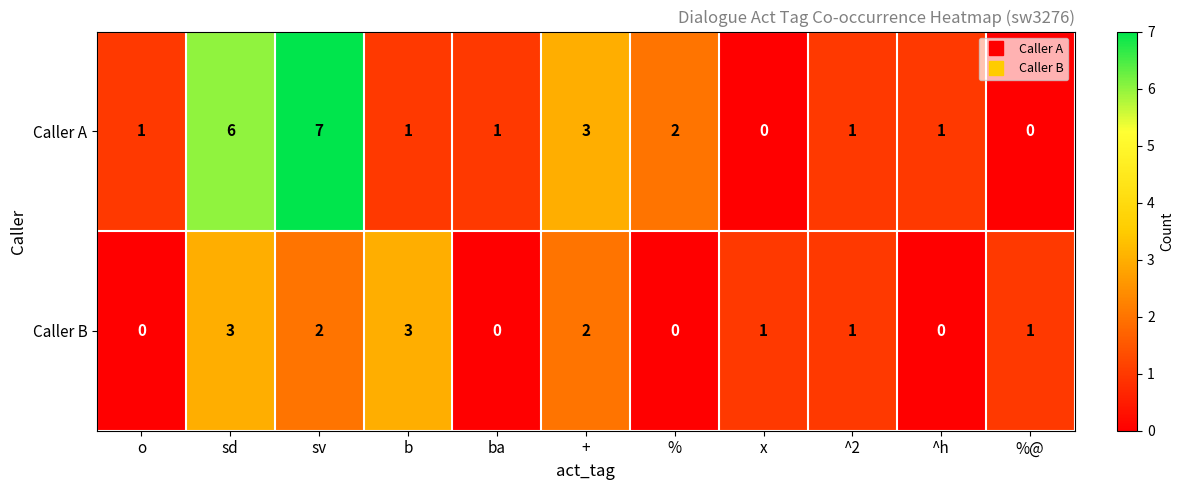

Which series changed the most between ^2 and ^h?

Caller B